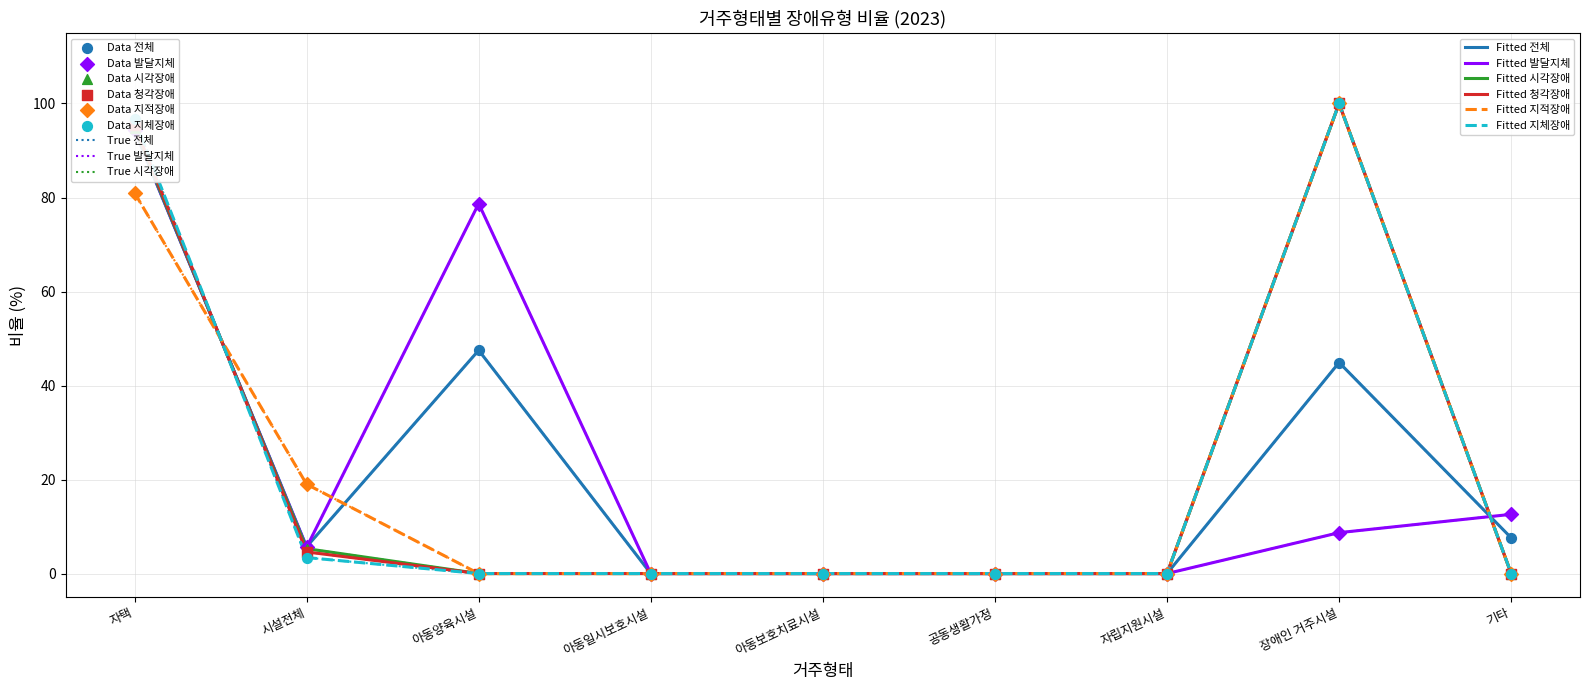

Is this an area chart (filled region under the line)?

No